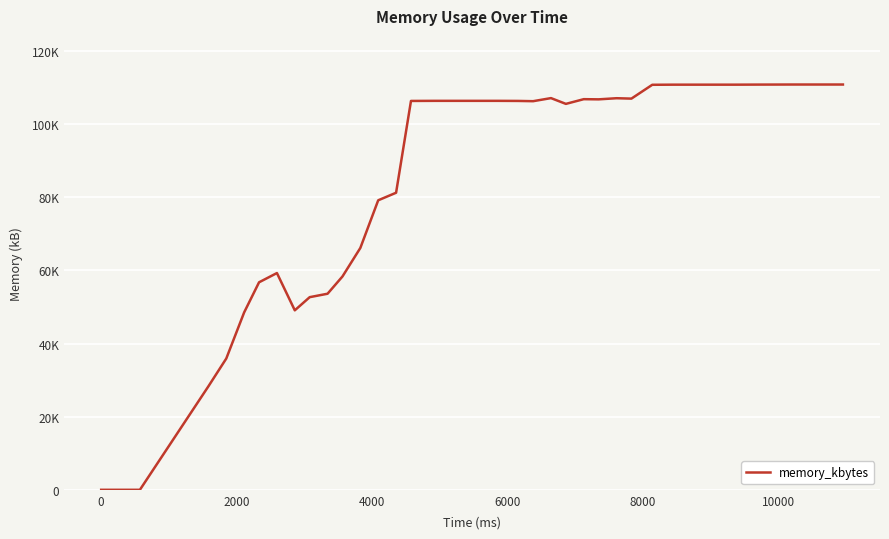

Does the chart have visible grid lines?

Yes